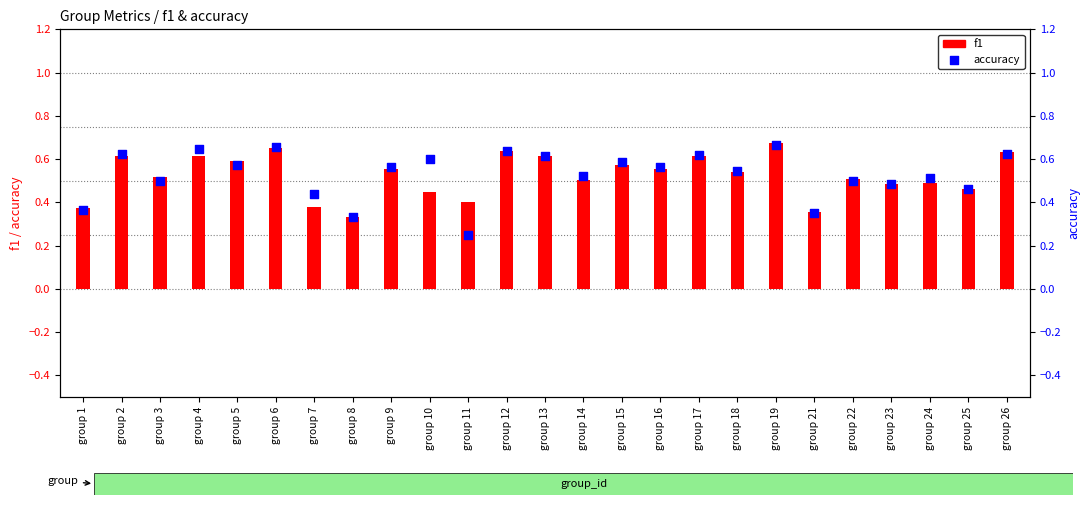

Which series has the largest total across all categories?

accuracy